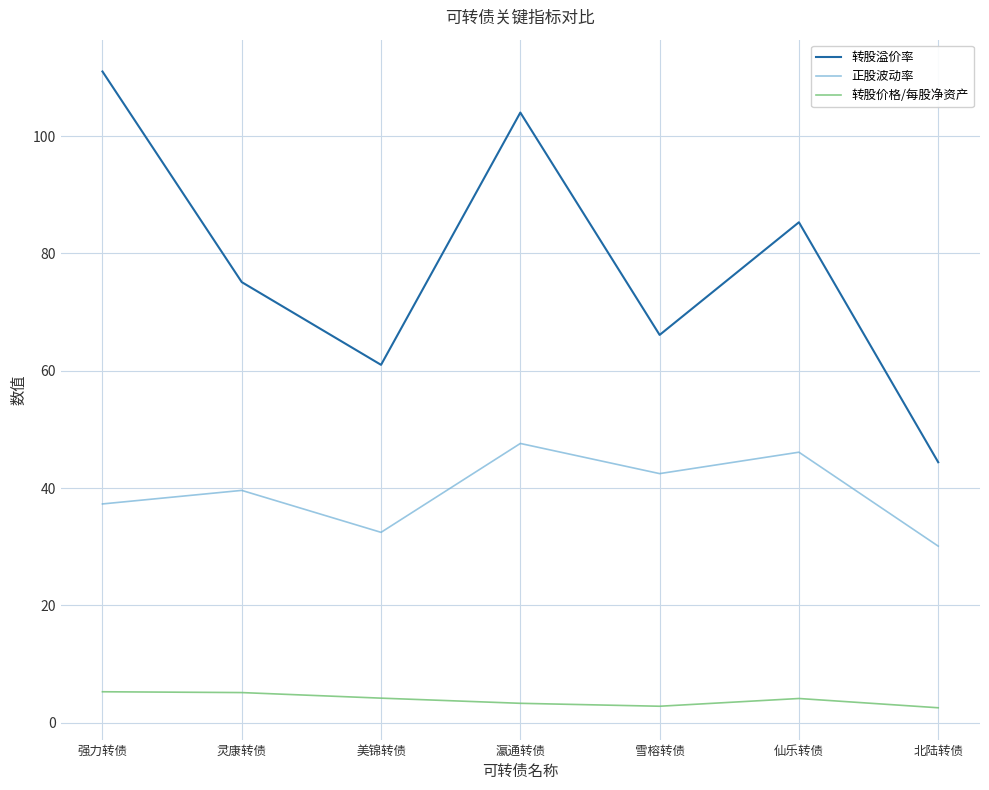

What is the difference between the maximum and minimum values in the 转股价格/每股净资产 series?

2.7